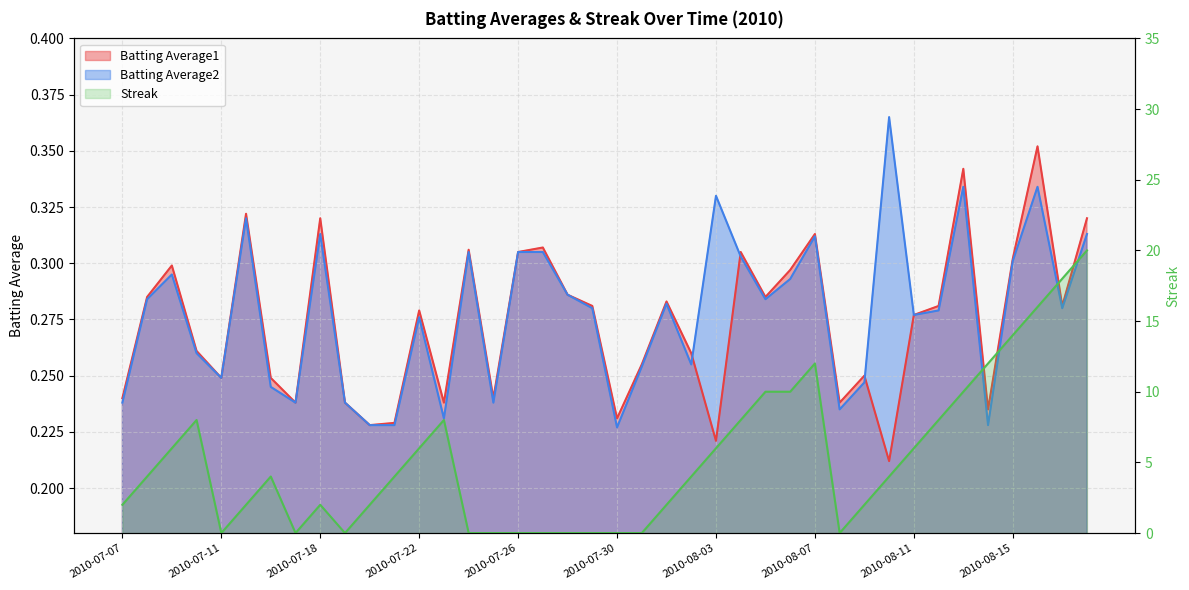

Rank the categories by Streak value from highest to lowest.

2010-08-18, 2010-08-17, 2010-08-16, 2010-08-15, 2010-08-07, 2010-08-14, 2010-08-05, 2010-08-06, 2010-08-13, 2010-07-10, 2010-07-23, 2010-08-04, 2010-08-12, 2010-07-09, 2010-07-22, 2010-08-03, 2010-08-11, 2010-07-08, 2010-07-16, 2010-07-21, 2010-08-02, 2010-08-10, 2010-07-07, 2010-07-15, 2010-07-18, 2010-07-20, 2010-08-01, 2010-08-09, 2010-07-11, 2010-07-17, 2010-07-19, 2010-07-24, 2010-07-25, 2010-07-26, 2010-07-27, 2010-07-28, 2010-07-29, 2010-07-30, 2010-07-31, 2010-08-08